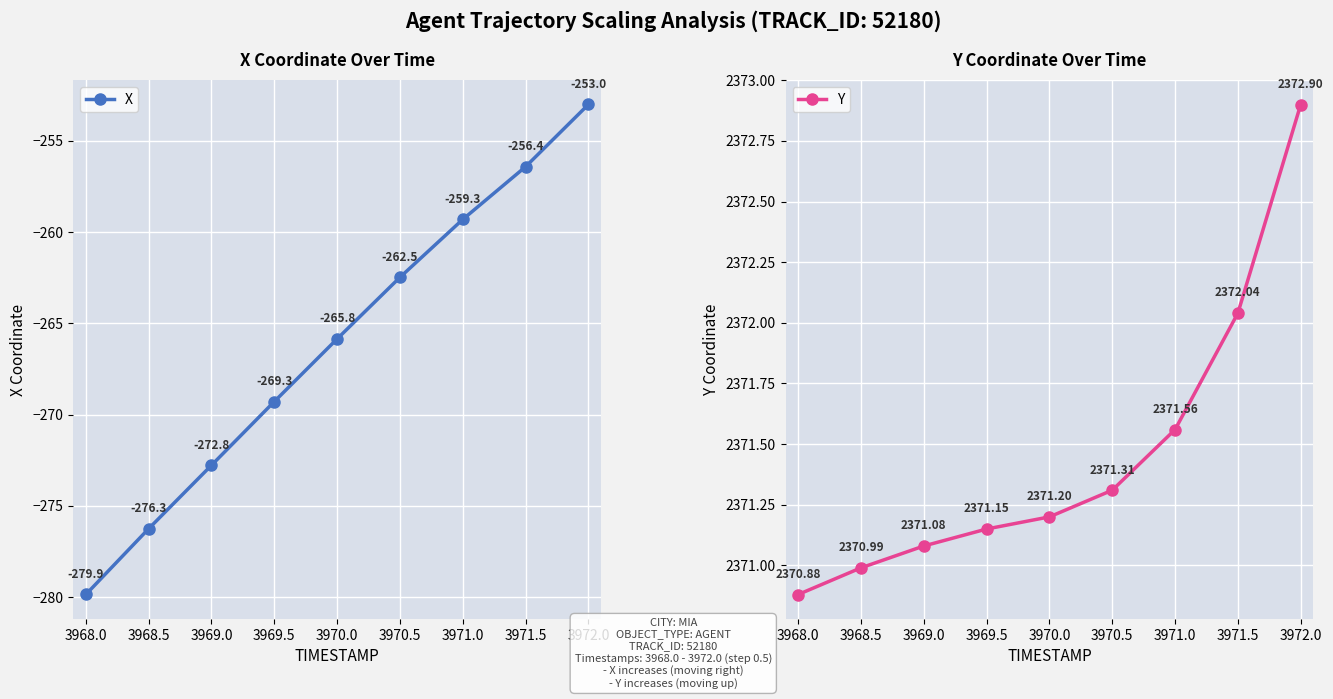

Is this an area chart (filled region under the line)?

No